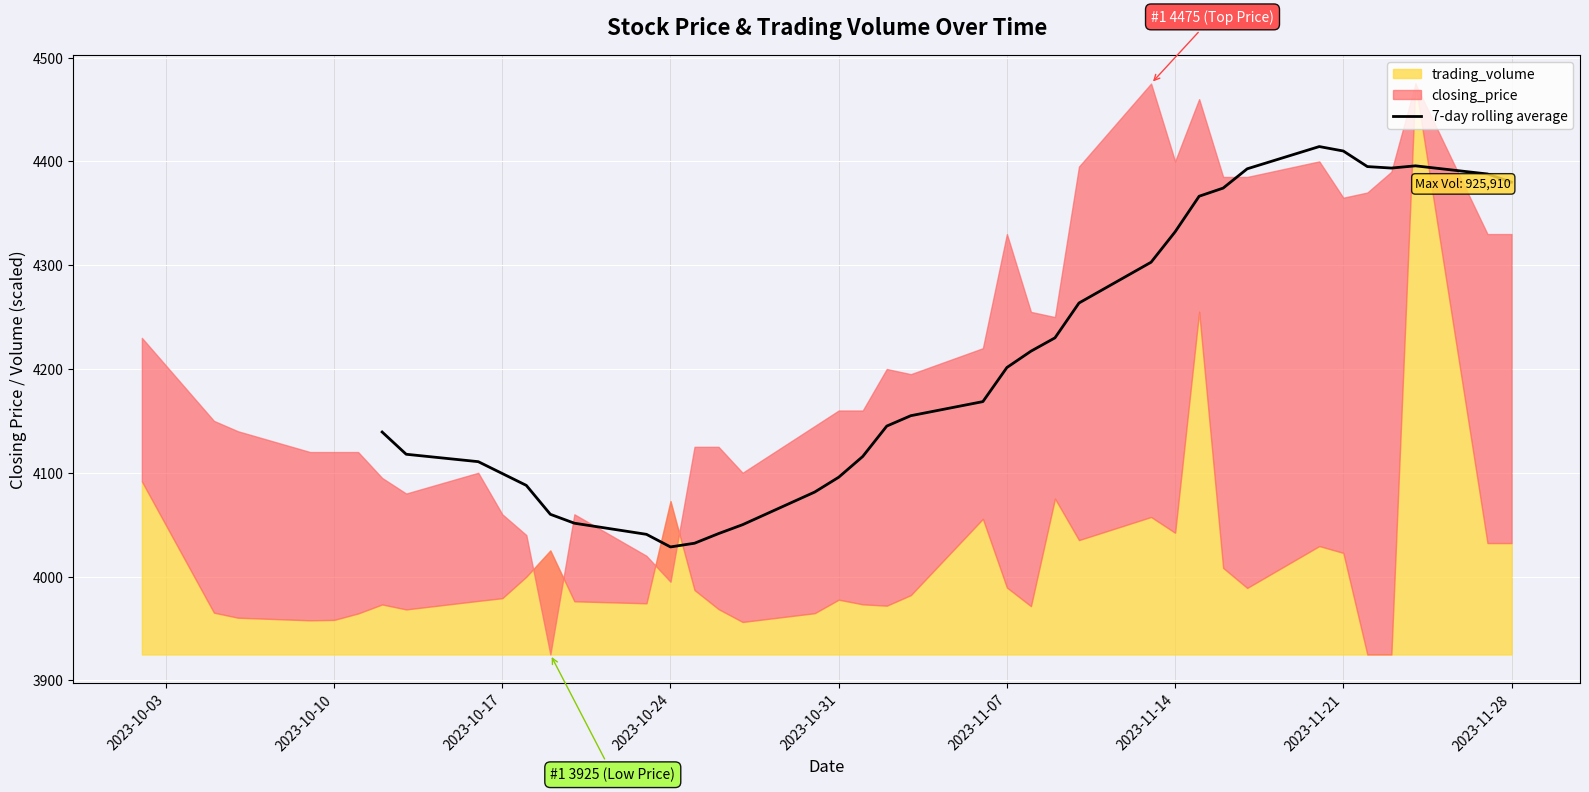

Reading right to left, extract all data points from this chart.

4380.0	4387.9	4395.7	4393.6	4395.0	4410.0	4414.3	4392.9	4374.3	4366.4	4332.1	4302.9	4263.6	4230.0	4217.1	4201.4	4168.6	4155.0	4145.0	4115.7	4095.7	4081.4	4050.0	4041.4	4032.1	4028.6	4040.7	4051.4	4060.0	4087.9	4099.3	4110.7	4117.9	4139.3